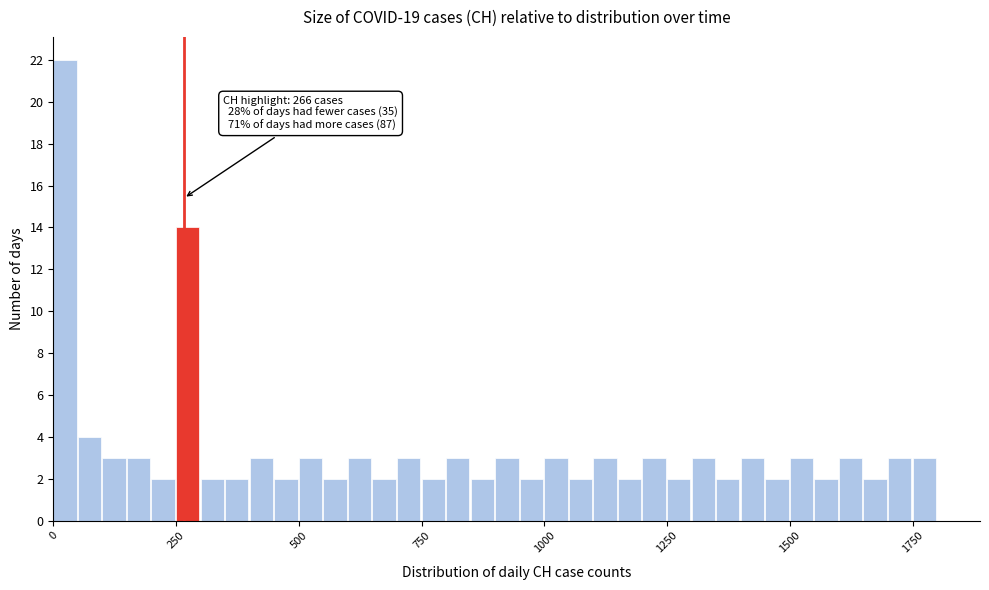

Around what value on the x-axis is the tallest bar? Give the approximate position of its centre, as read against the axis.

0